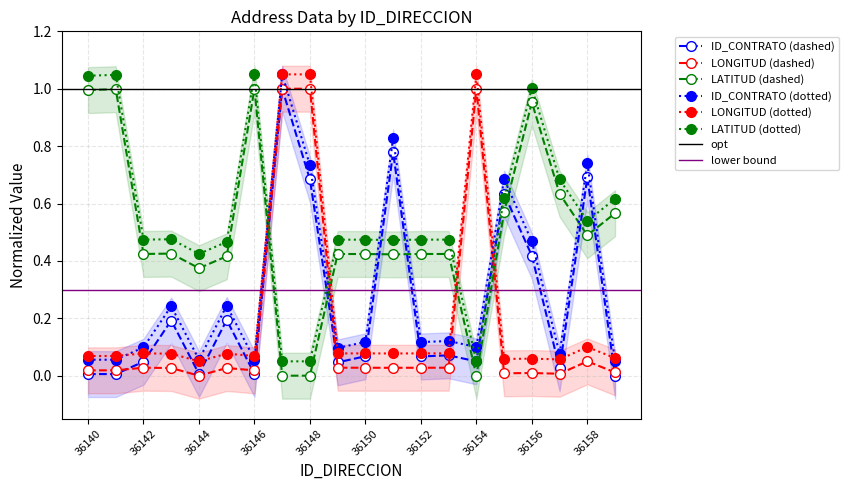

Which label corresponds to the largest value in the chart?

36147